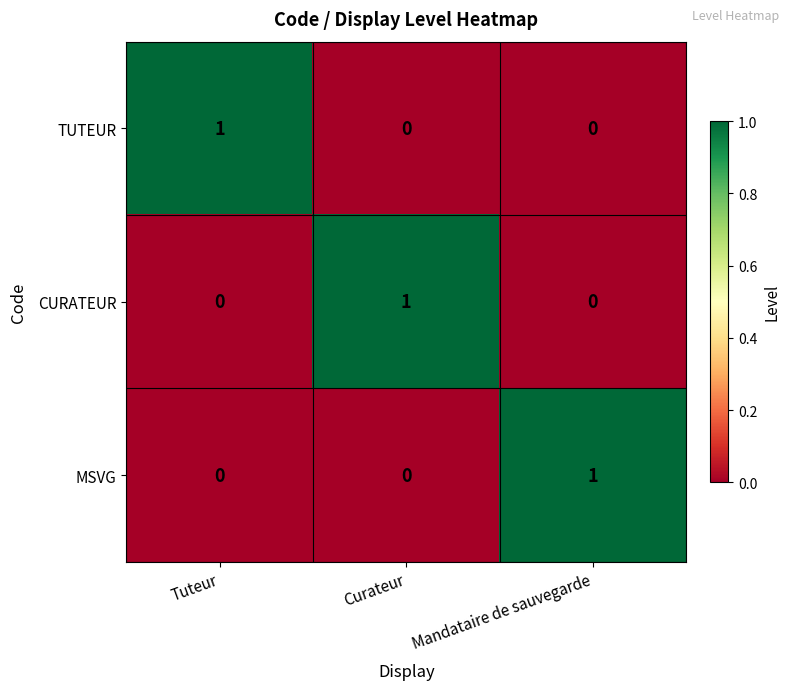

How many distinct data groups are displayed?

3